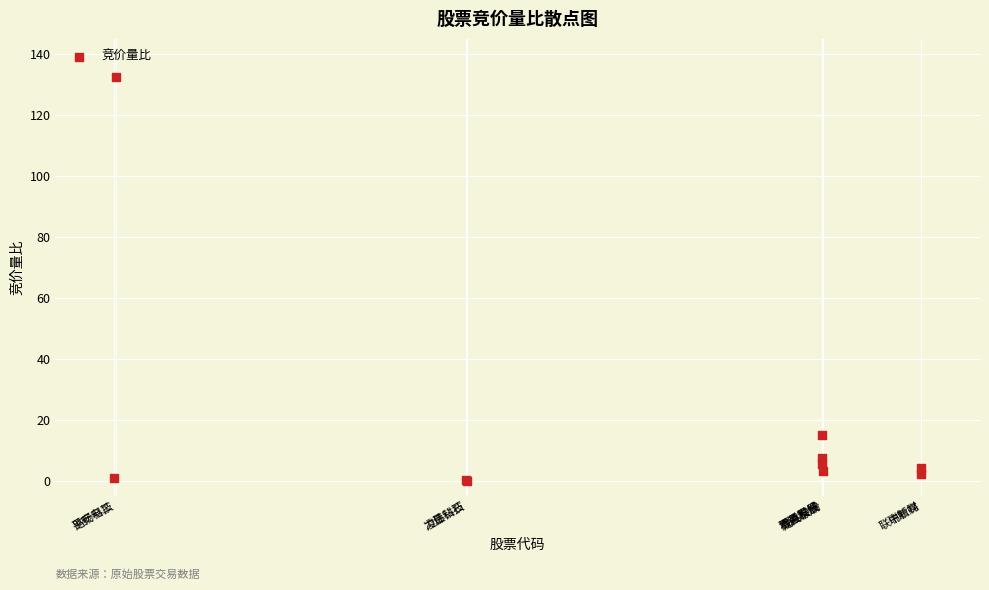

What Y value in the scatter plot is closest to 66?

15.0